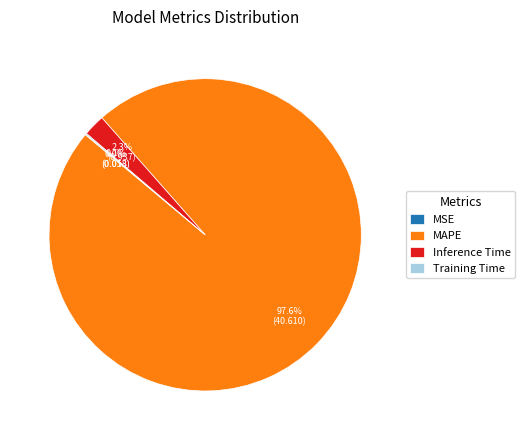

Which category has the biggest portion of the pie?

MAPE